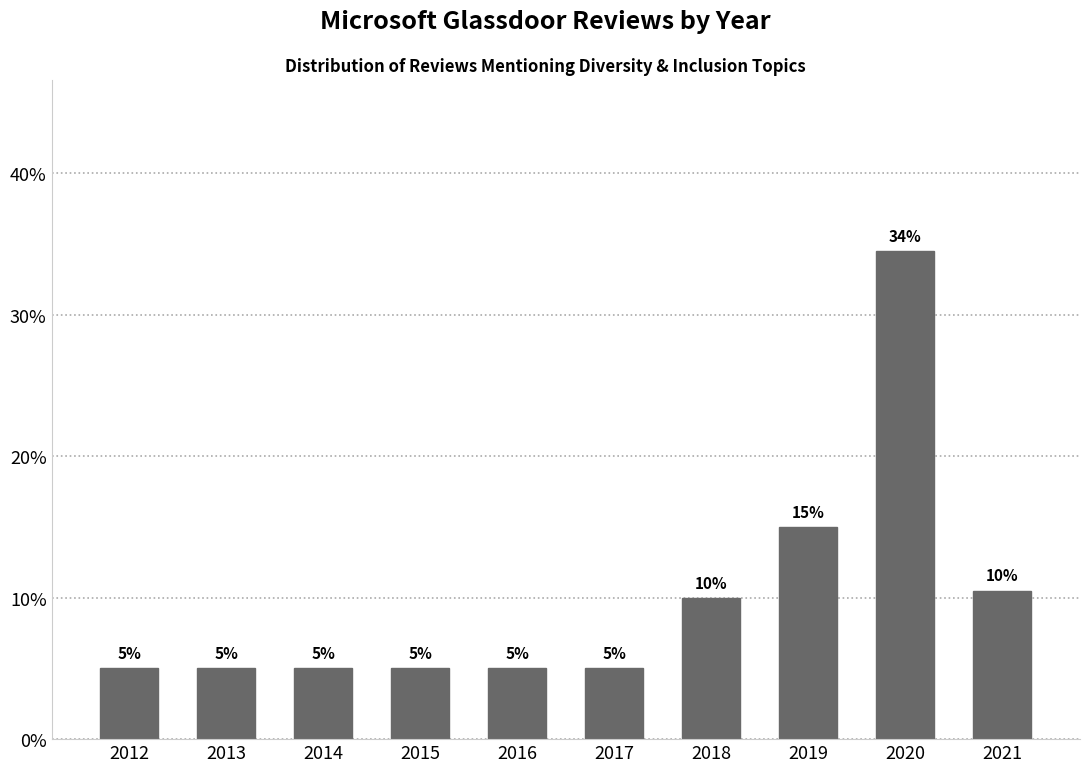

At which category does the chart reach its peak across all series?

2020